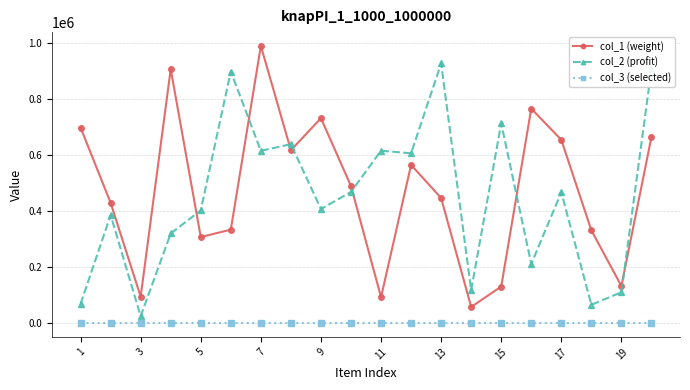

At how many categories does at least one series exceed 171011?

17